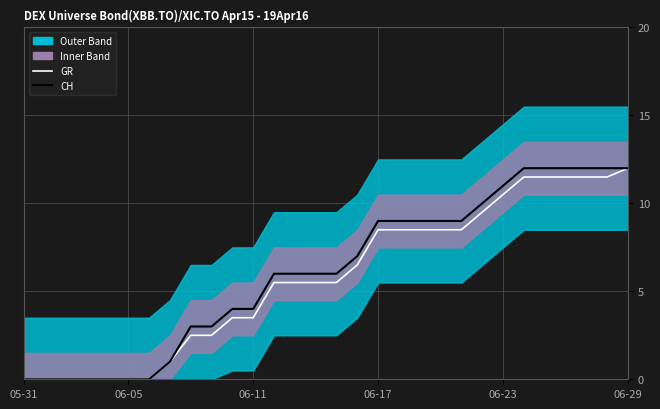

True or false: GR has more than 2 points higher than both neighbors.

False